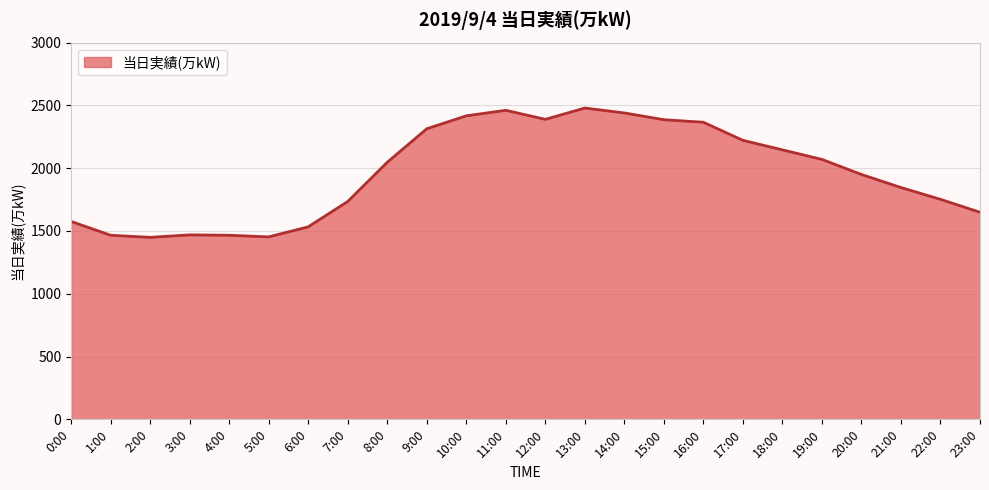

Which has a higher value, 5:00 or 17:00?

17:00